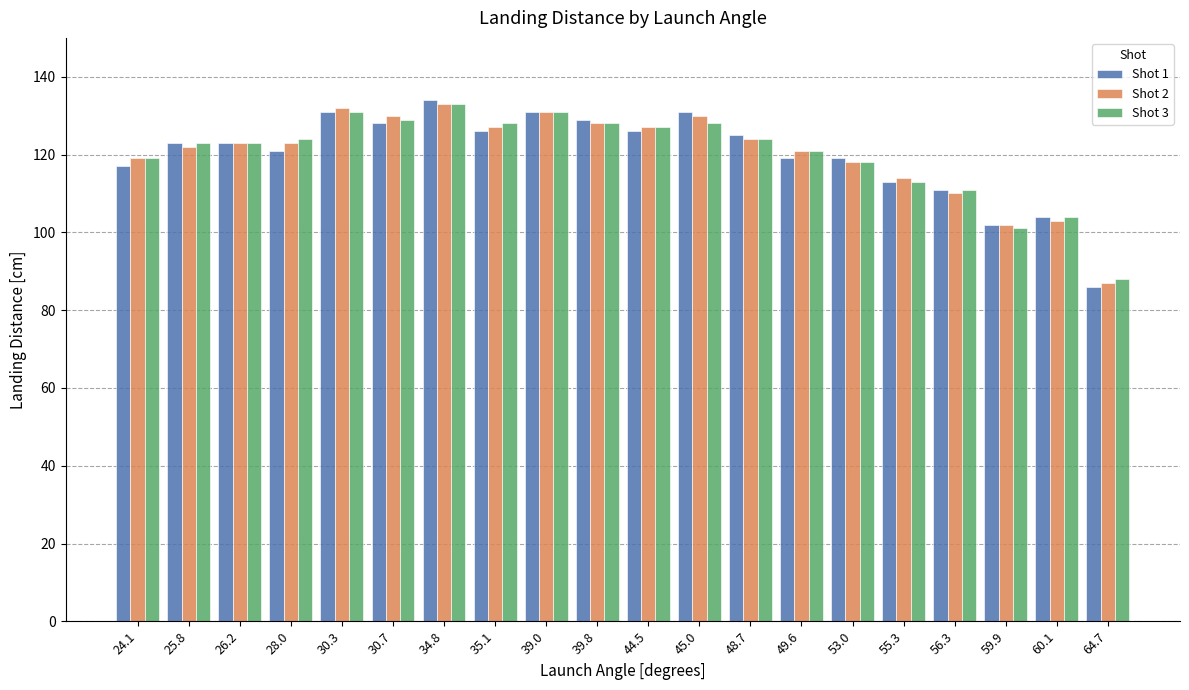

The value of Shot 2 at 48.7 is 124. True or false?

True